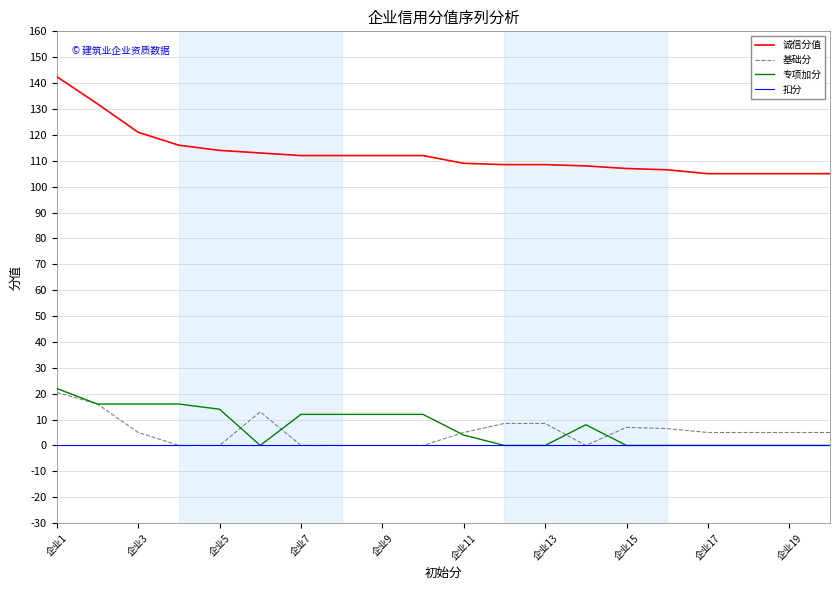

Which series has the largest total across all categories?

诚信分值